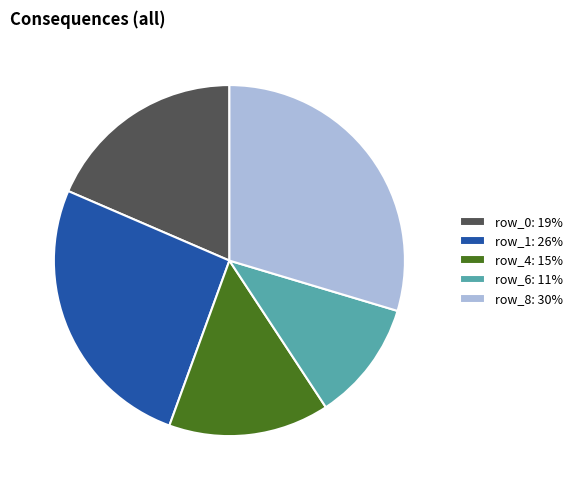

Between row_4: 15% and row_6: 11%, which is larger?

row_4: 15%